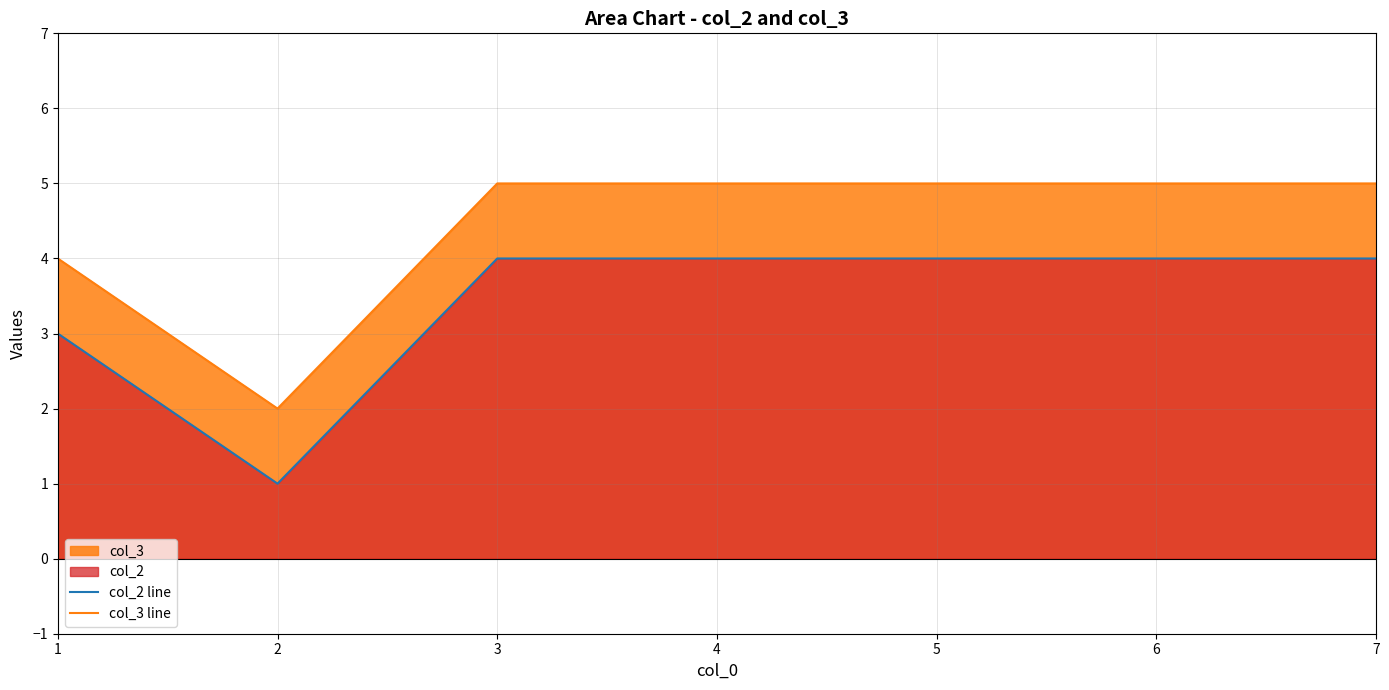

Which series has the largest total across all categories?

col_3 line